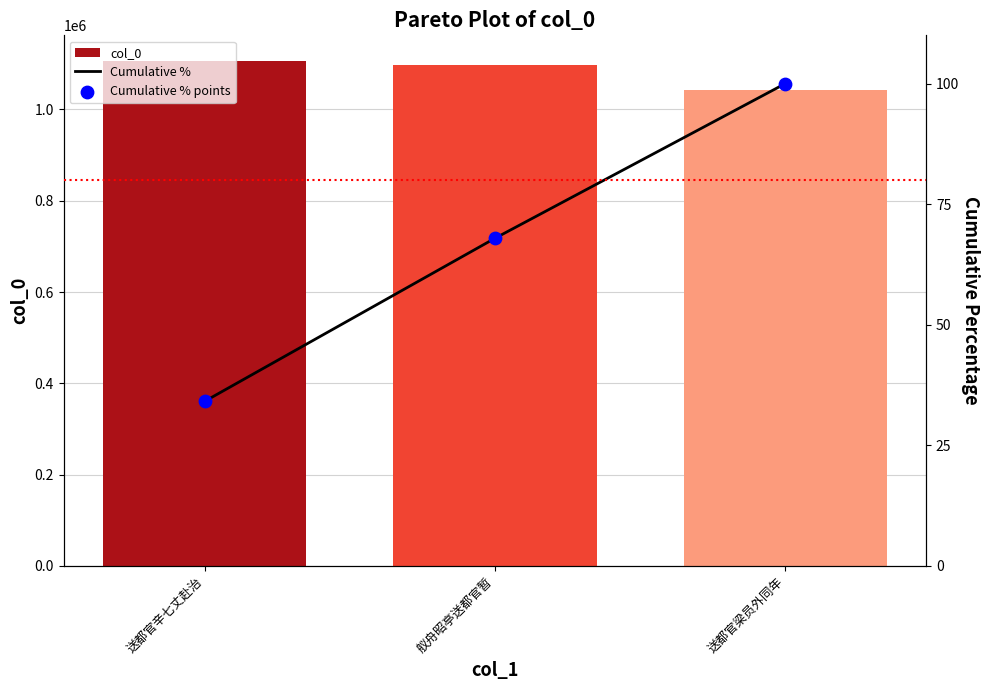

Which series has the largest total across all categories?

col_0